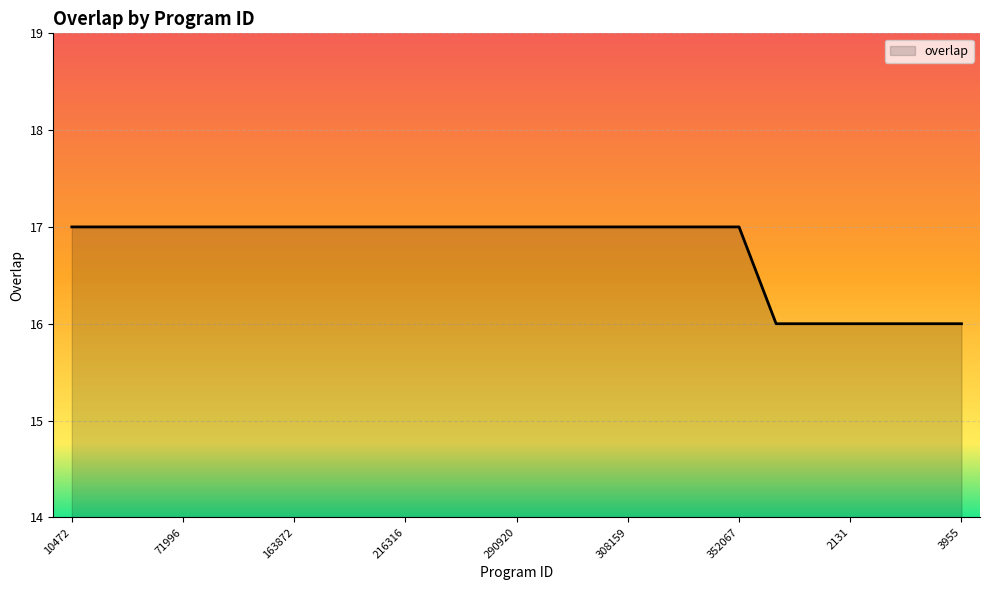

What is the minimum value shown in the chart?

16